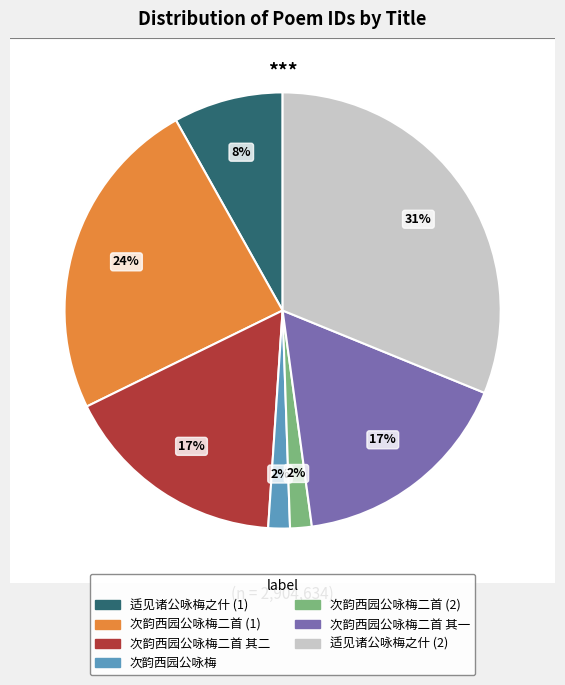

Rank the categories by value from highest to lowest.

适见诸公咏梅之什因用其韵率作者同赋, 次韵西园公咏梅二首, 次韵西园公咏梅二首 其二, 次韵西园公咏梅二首 其一, 适见诸公咏梅之什因用其韵率作者同赋, 次韵西园公咏梅, 次韵西园公咏梅二首